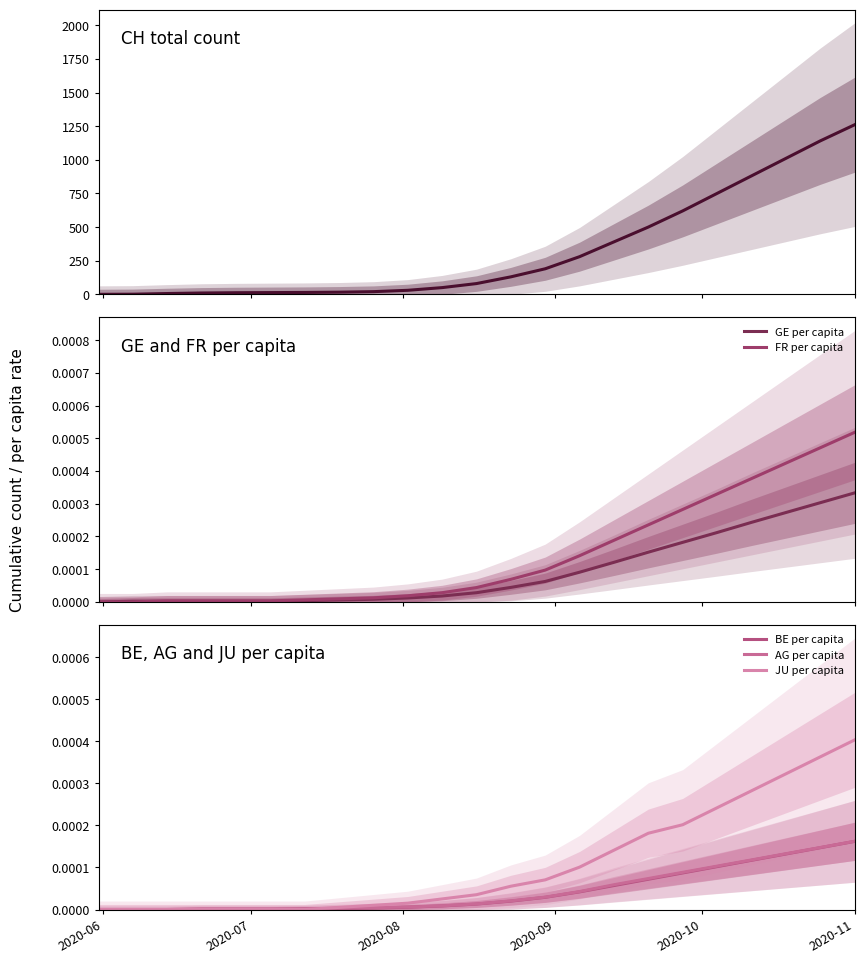

Reading left to right, what are all the values shown in this chart?

CH (total count): 0.0	1.0	6.0	10.0	12.0	13.0	14.0	16.0	20.0	30.0	50.0	80.0	130.0	190.0	280.0	390.0	500.0	620.0	750.0	880.0	1010.0	1140.0	1260.0
GE per capita: 0.0	0.0	0.0	0.0	0.0	0.0	0.0	0.0	0.0	0.0	0.0	0.0	0.0	0.0	0.0	0.0	0.0	0.0	0.0	0.0	0.0	0.0	0.0
FR per capita: 0.0	0.0	0.0	0.0	0.0	0.0	0.0	0.0	0.0	0.0	0.0	0.0	0.0	0.0	0.0	0.0	0.0	0.0	0.0	0.0	0.0	0.0	0.0
BE per capita: 0.0	0.0	0.0	0.0	0.0	0.0	0.0	0.0	0.0	0.0	0.0	0.0	0.0	0.0	0.0	0.0	0.0	0.0	0.0	0.0	0.0	0.0	0.0
AG per capita: 0.0	0.0	0.0	0.0	0.0	0.0	0.0	0.0	0.0	0.0	0.0	0.0	0.0	0.0	0.0	0.0	0.0	0.0	0.0	0.0	0.0	0.0	0.0
JU per capita: 0.0	0.0	0.0	0.0	0.0	0.0	0.0	0.0	0.0	0.0	0.0	0.0	0.0	0.0	0.0	0.0	0.0	0.0	0.0	0.0	0.0	0.0	0.0